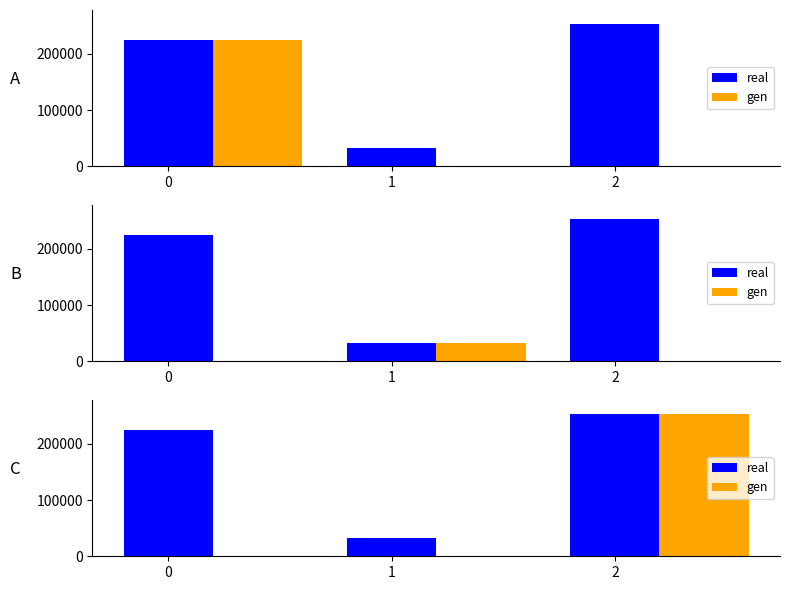

How many values in the real series are below 224929?

1